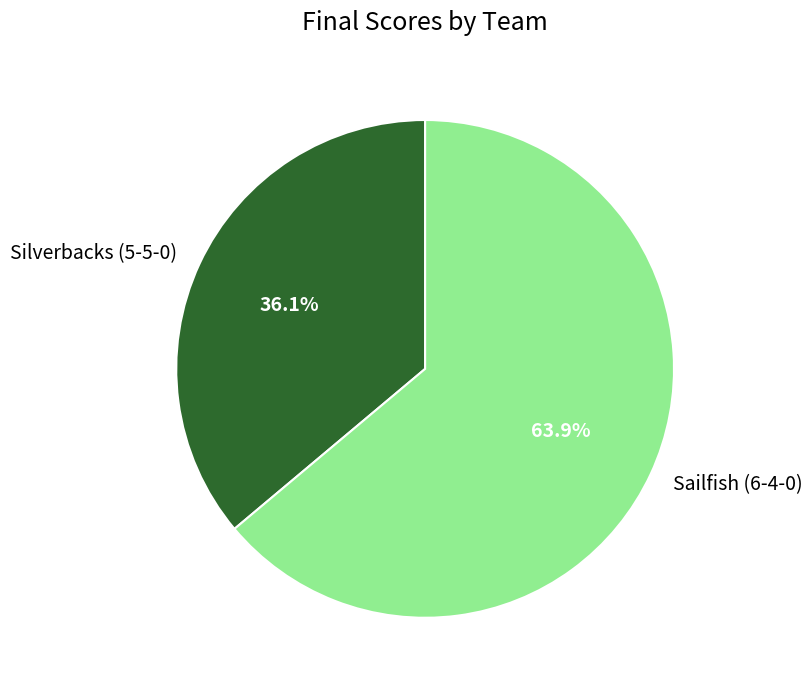

What percentage do Silverbacks (5-5-0) and Sailfish (6-4-0) together represent?

100.0%